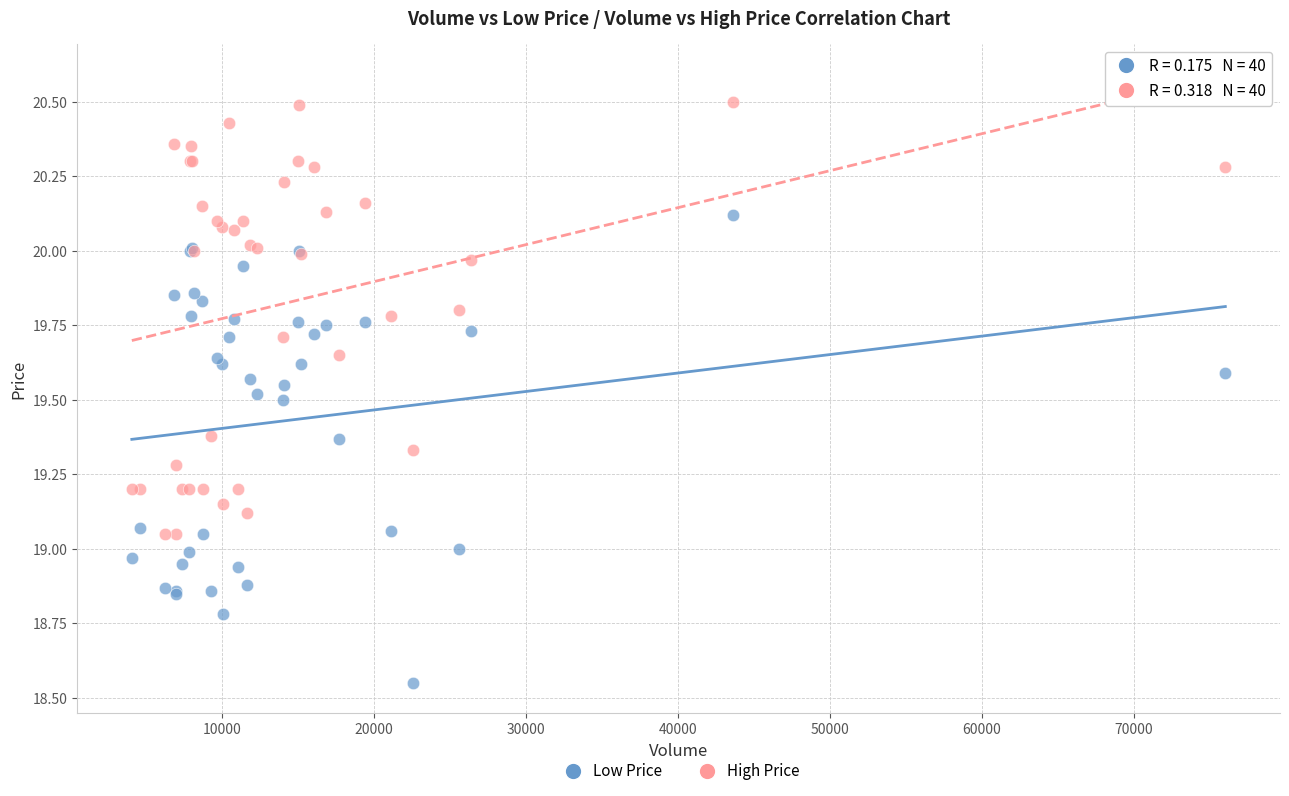

What are all the series names shown in the legend?

Low Price, High Price